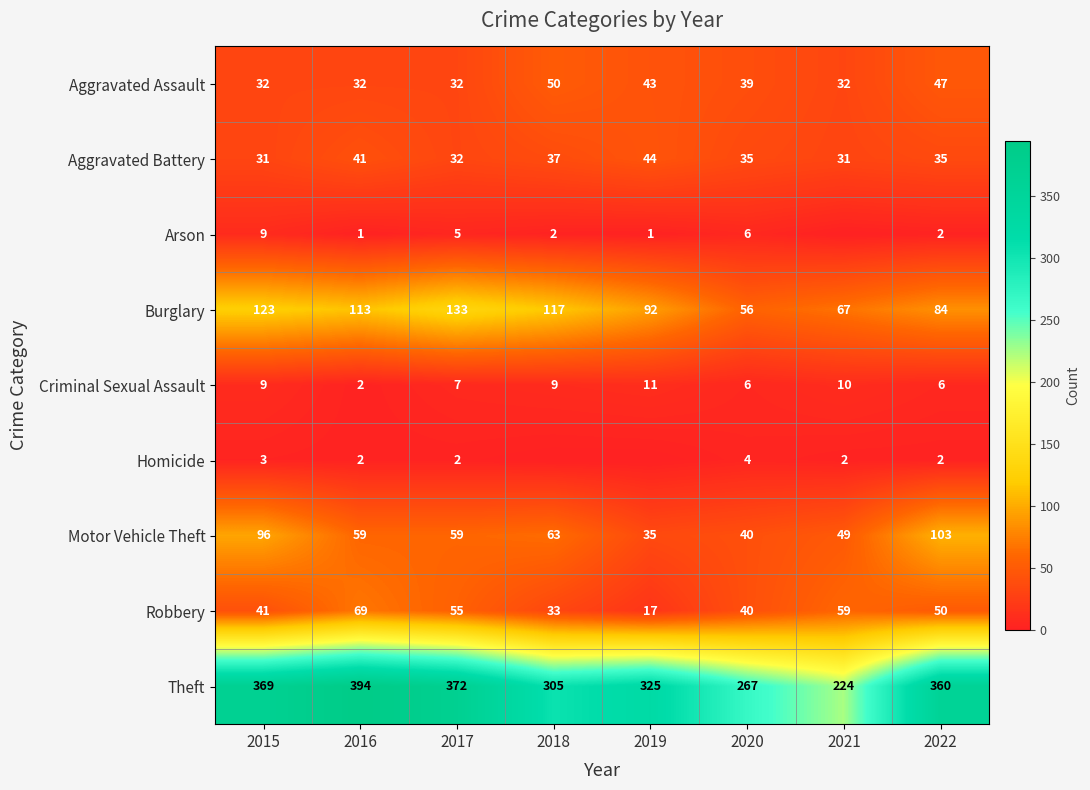

True or false: Criminal Sexual Assault has a value of 7 at 2019.

False